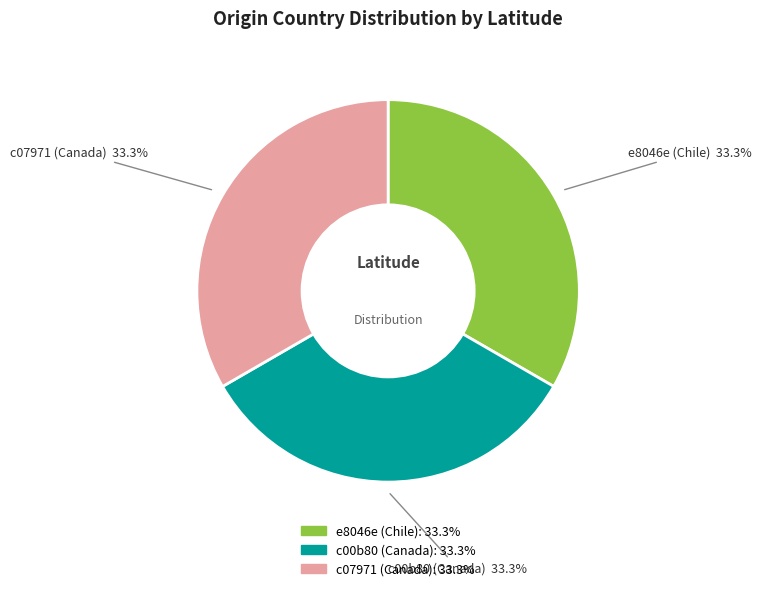

Approximately how many times larger is the value at e8046e (Chile) compared to c00b80 (Canada)?

1.0